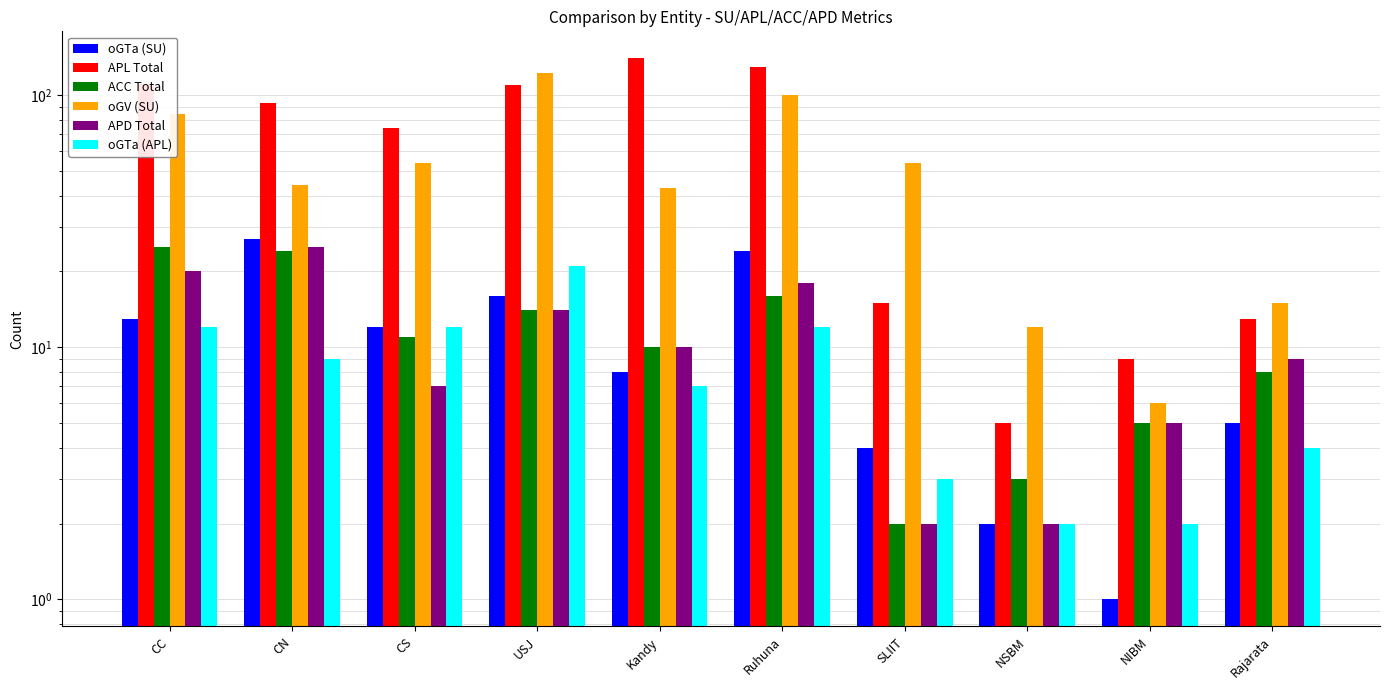

Which series has the largest range (max minus min)?

APL Total